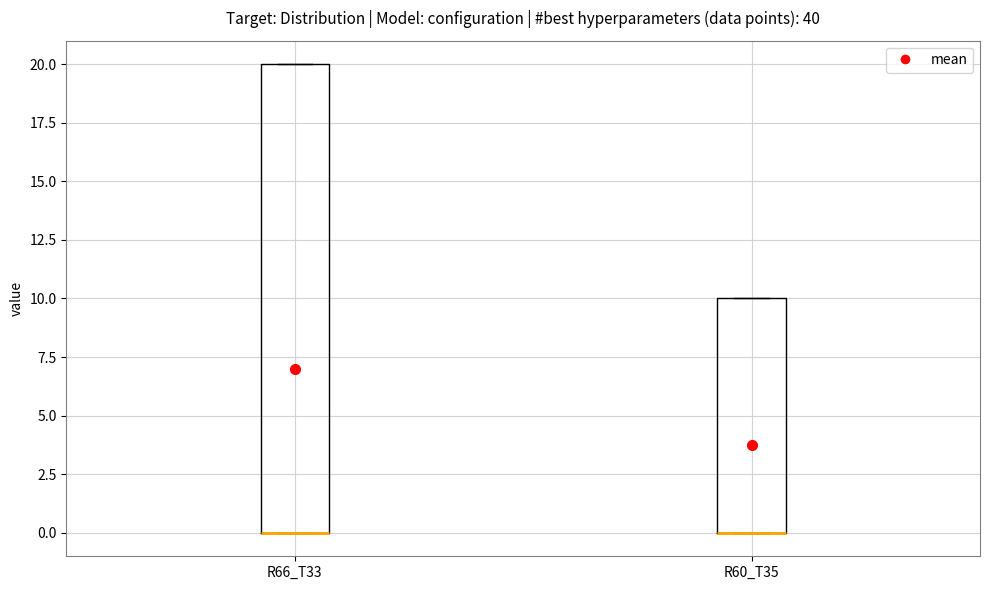

Reading left to right, transcribe this box plot: for each box, give where its median line is, the range the box spans, and where its two whiskers end, as read against the y-axis. The values are not printed on the chart, so give them approximately, as read against the axis.

R66_T33: median 0 (drawn on the box's lower edge), box 0 to 20, whiskers 0 to 20
R60_T35: median 0 (drawn on the box's lower edge), box 0 to 10, whiskers 0 to 10